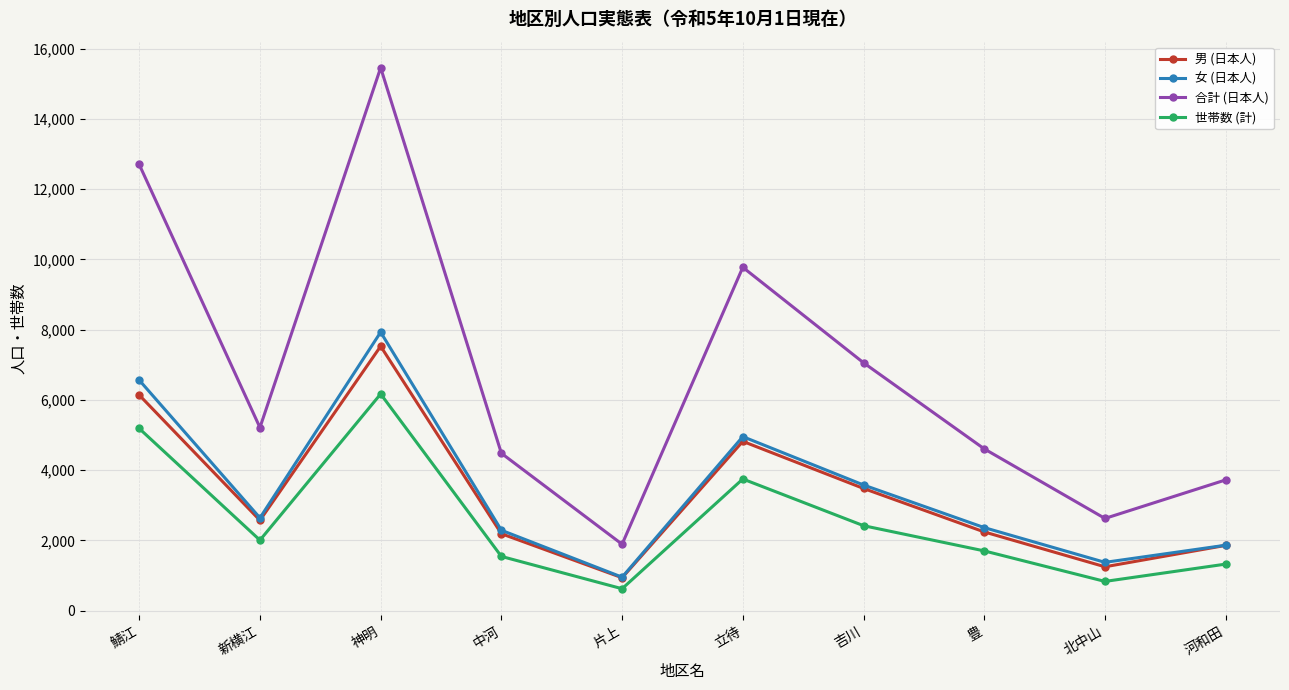

At which category does 男 (日本人) reach its first local peak?

神明